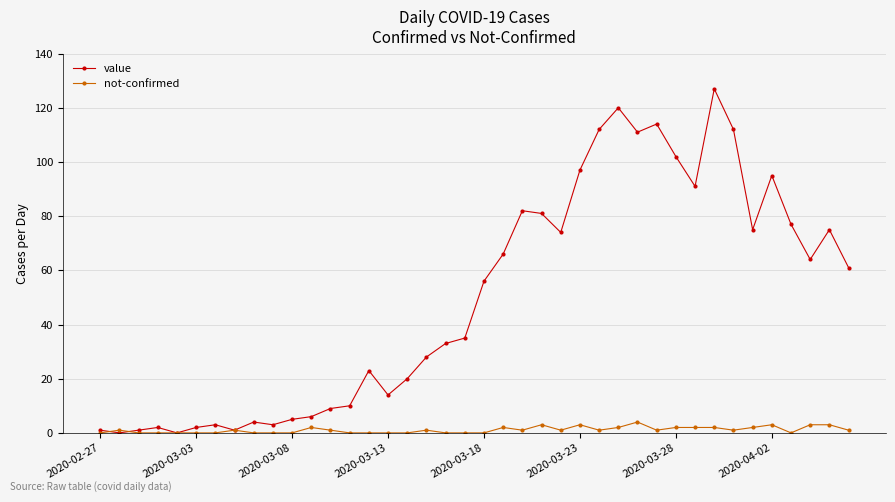

True or false: not-confirmed has more than 2 interior local peaks.

True